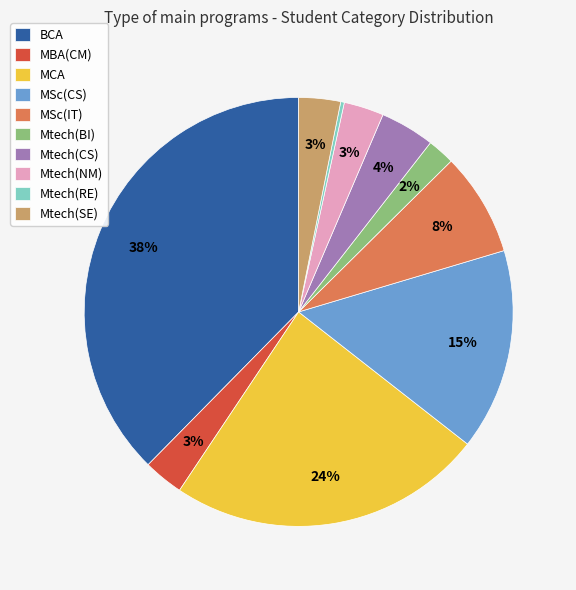

To the nearest percent, what percentage of the pie is MSc(IT)?

8%